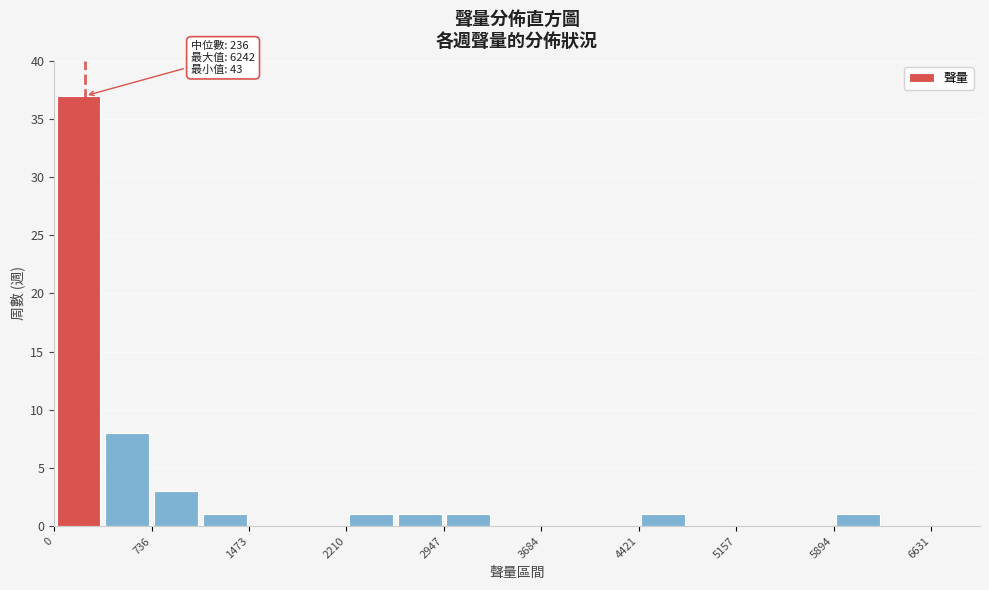

Around what value on the x-axis is the tallest bar? Give the approximate position of its centre, as read against the axis.

200